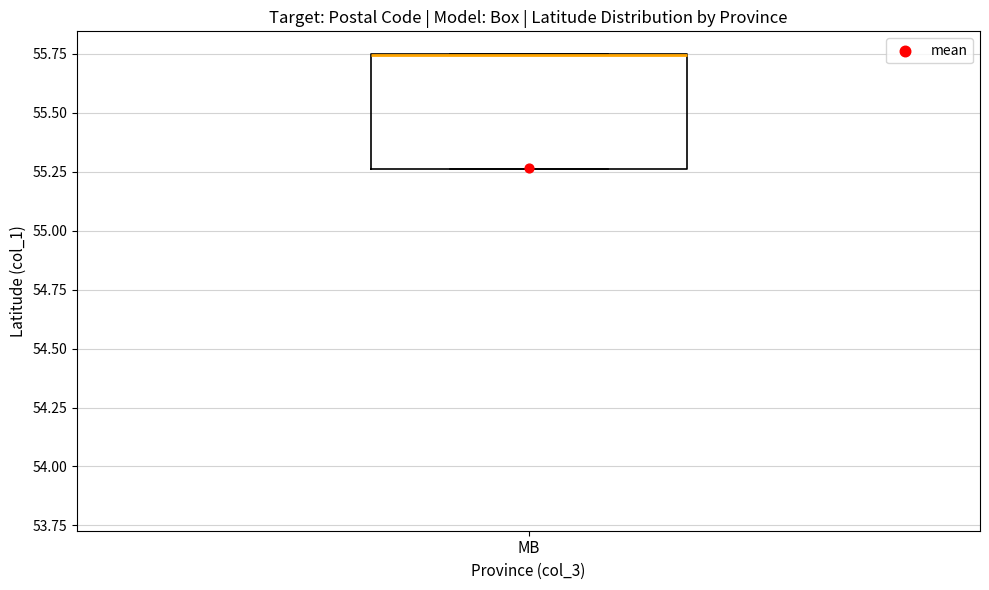

Transcribe this box plot: give where the median line is, the range the box spans, and where the two whiskers end, as read against the y-axis. The values are not printed on the chart, so give them approximately, as read against the axis.

median 55.75 (drawn on the box's upper edge), box 55.25 to 55.75, whiskers 55.25 to 55.75